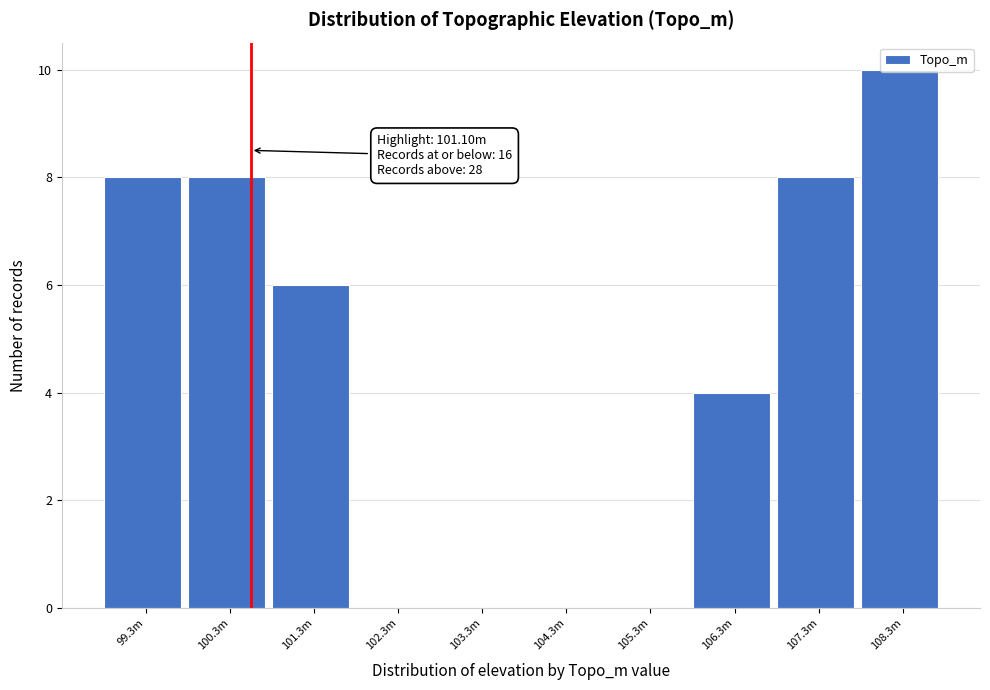

What is the sum of the values at 100.3m and 106.3m?

12